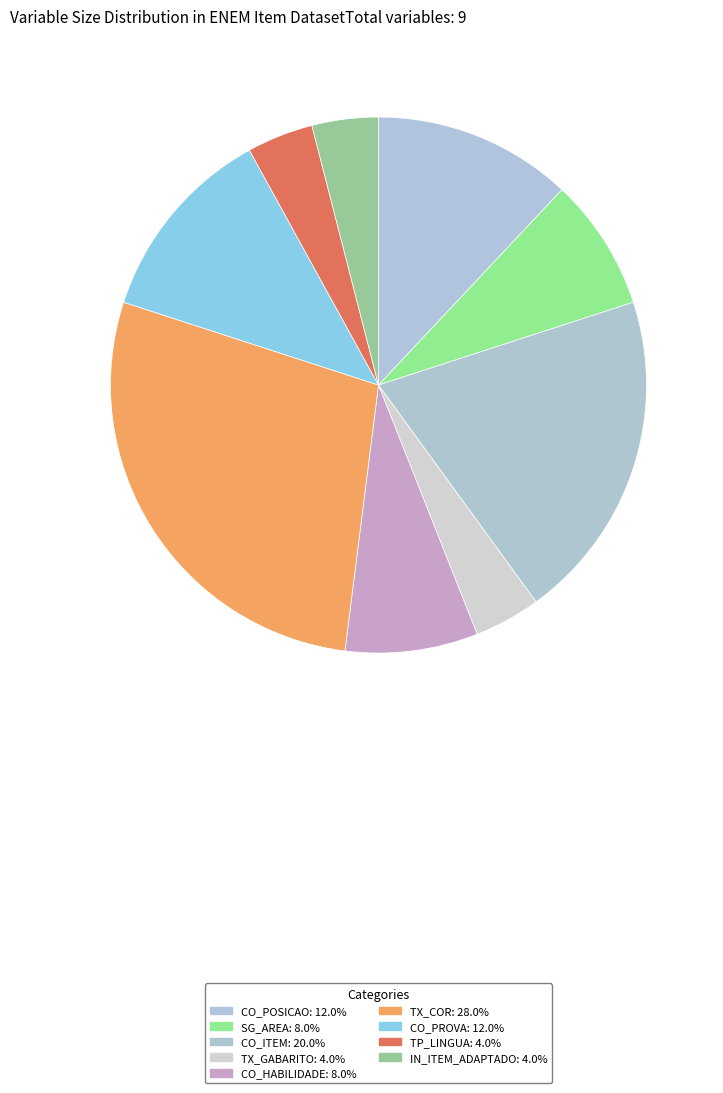

Does any single category account for the majority?

No